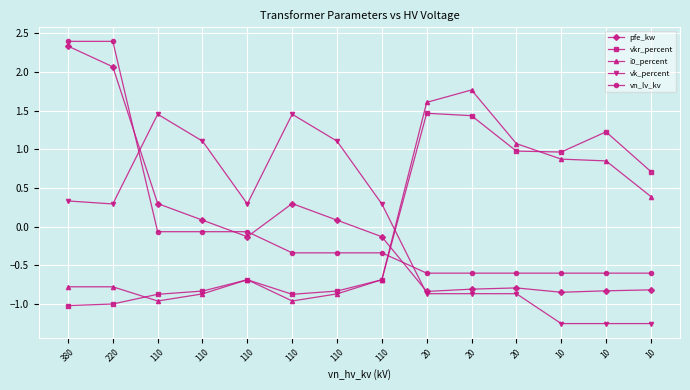

Between 20 and 20, which series saw the biggest shift?

i0_percent